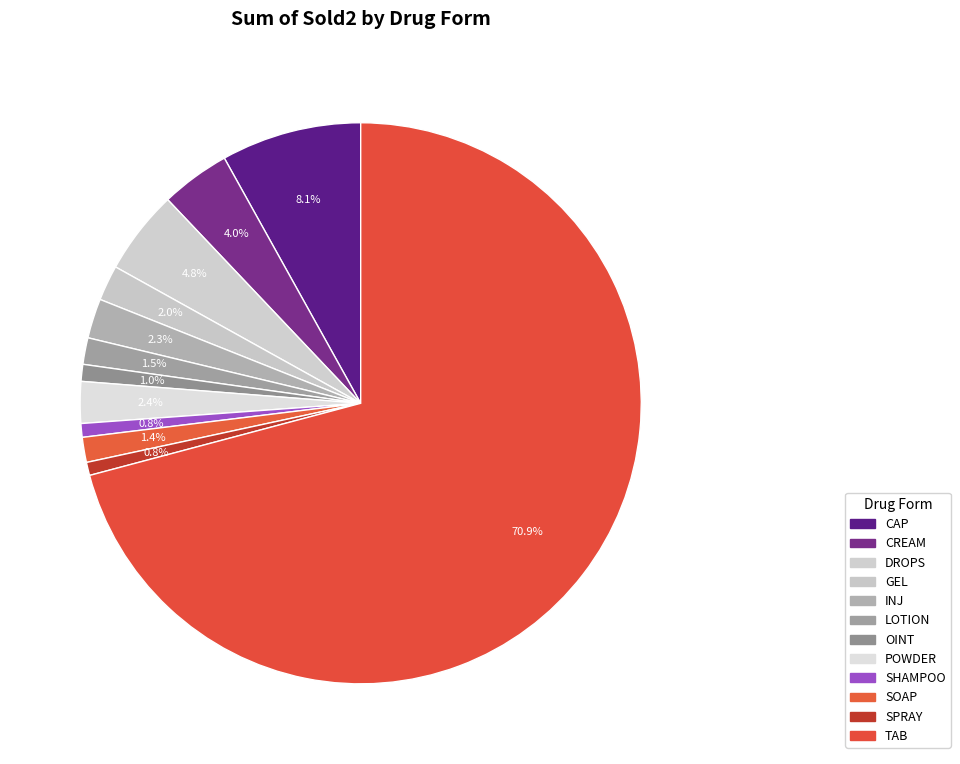

Is it true that POWDER is 2% of the pie?

True